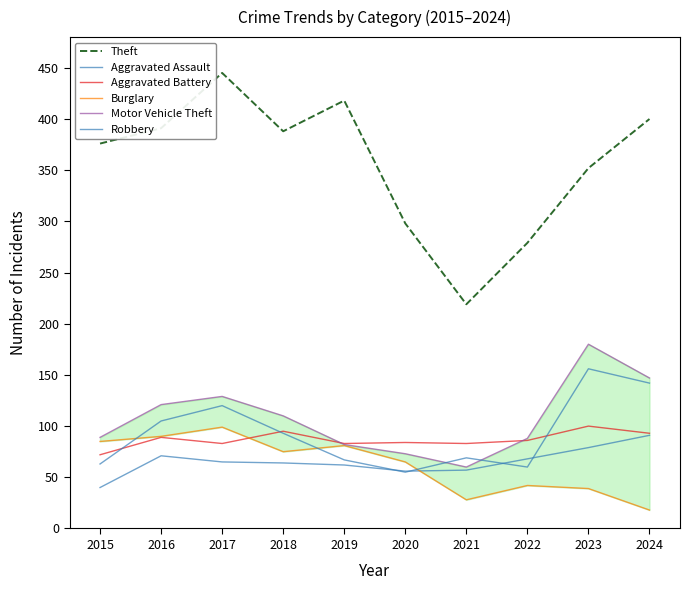

What are all the series names shown in the legend?

Theft, Aggravated Assault, Aggravated Battery, Burglary, Motor Vehicle Theft, Robbery